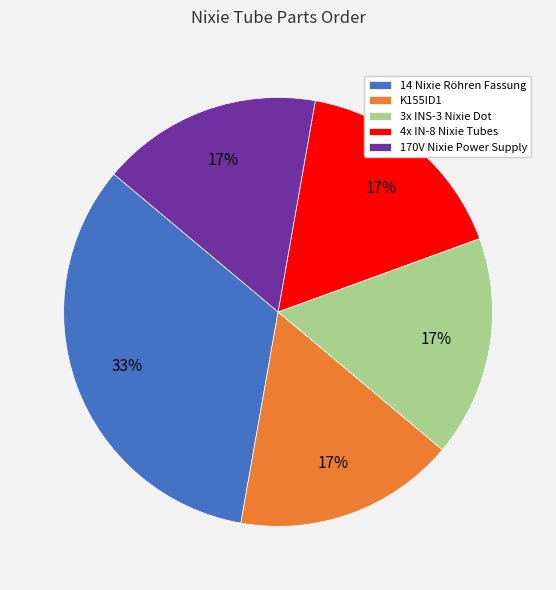

How many segments does this pie chart have?

5